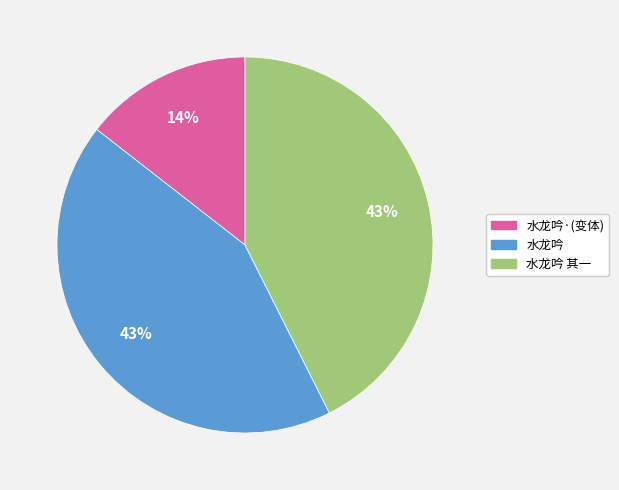

Is there any slice that represents more than half of the pie?

No